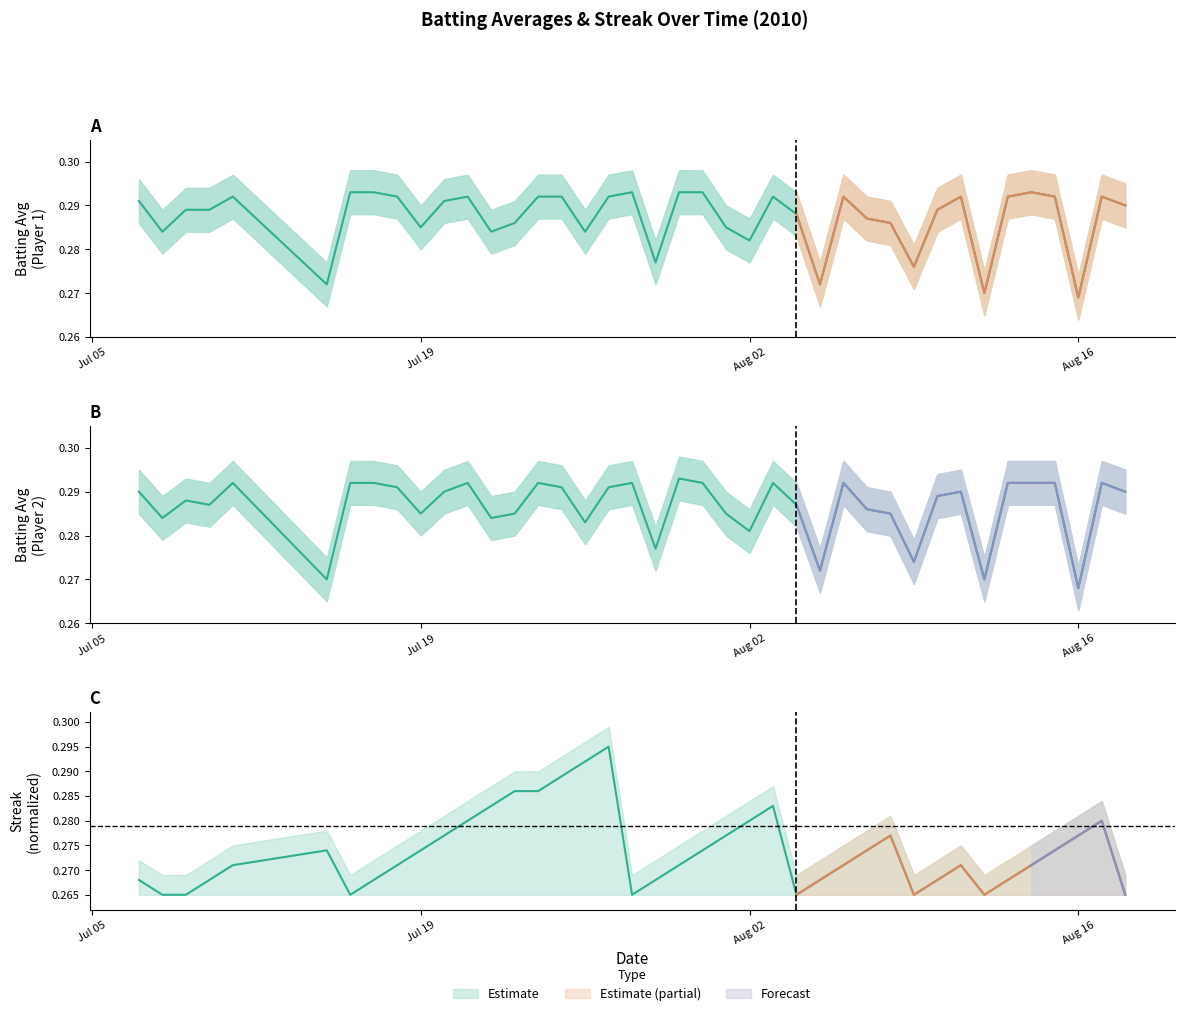

What is the total value across all series at Aug 16?

0.8